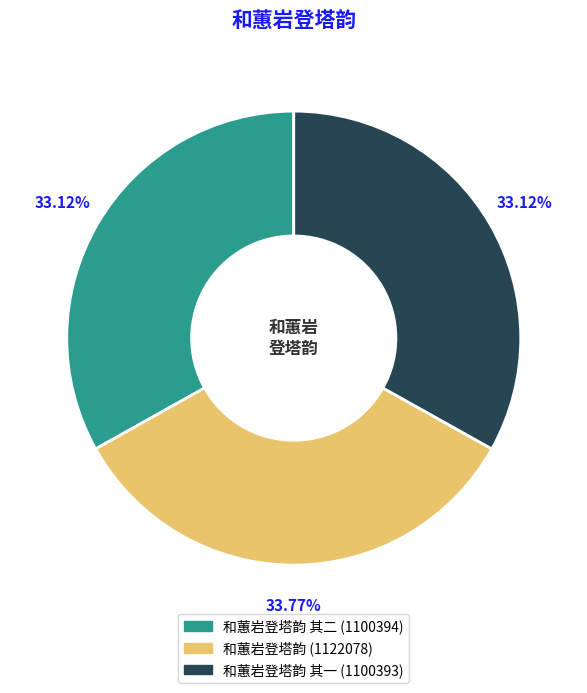

Does any single category account for the majority?

No